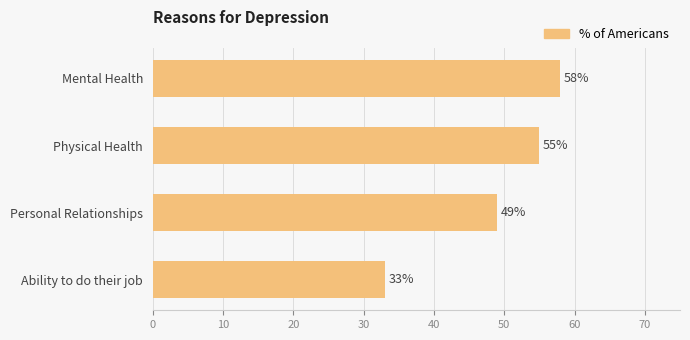

The chart shows a value of 77.5 at Mental Health. True or false?

False